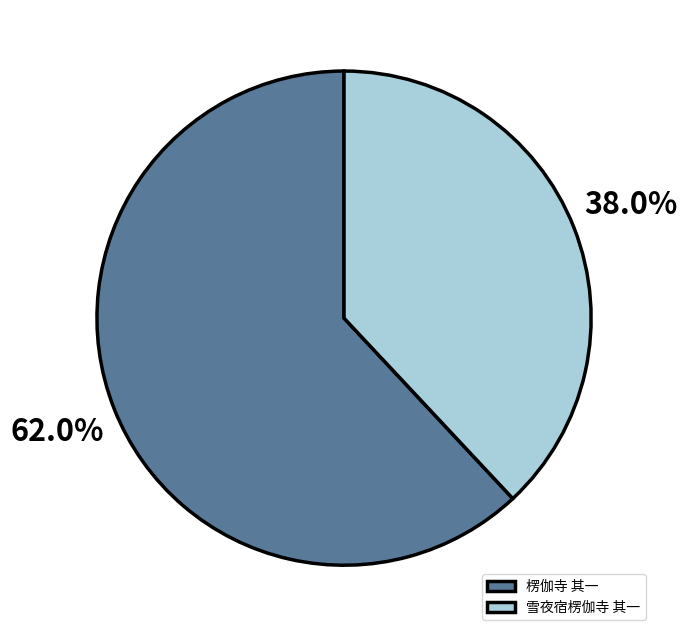

Is it true that 雪夜宿楞伽寺 其一 is 38% of the pie?

True